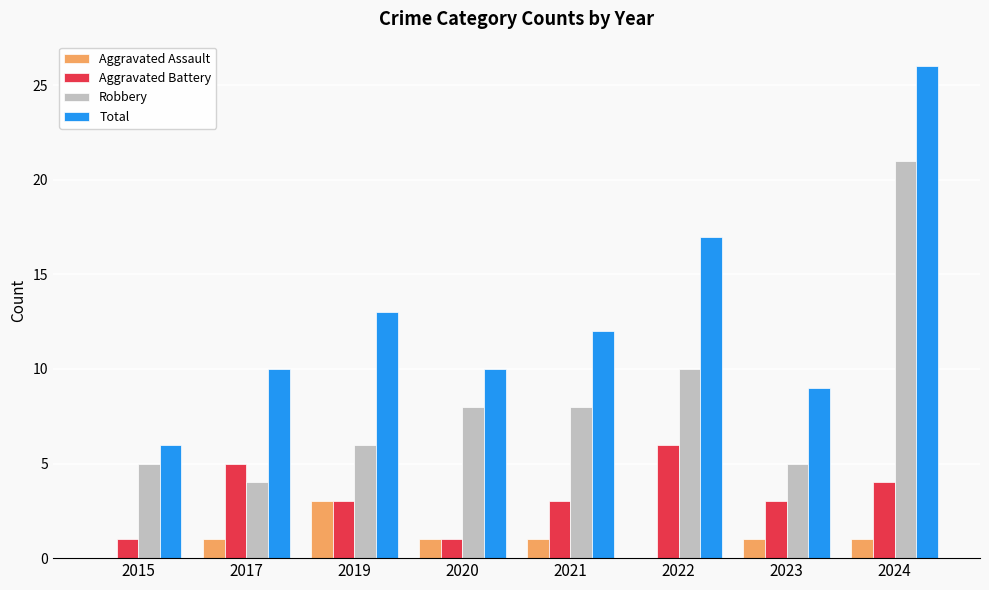

What is the sum of all Total values?

103